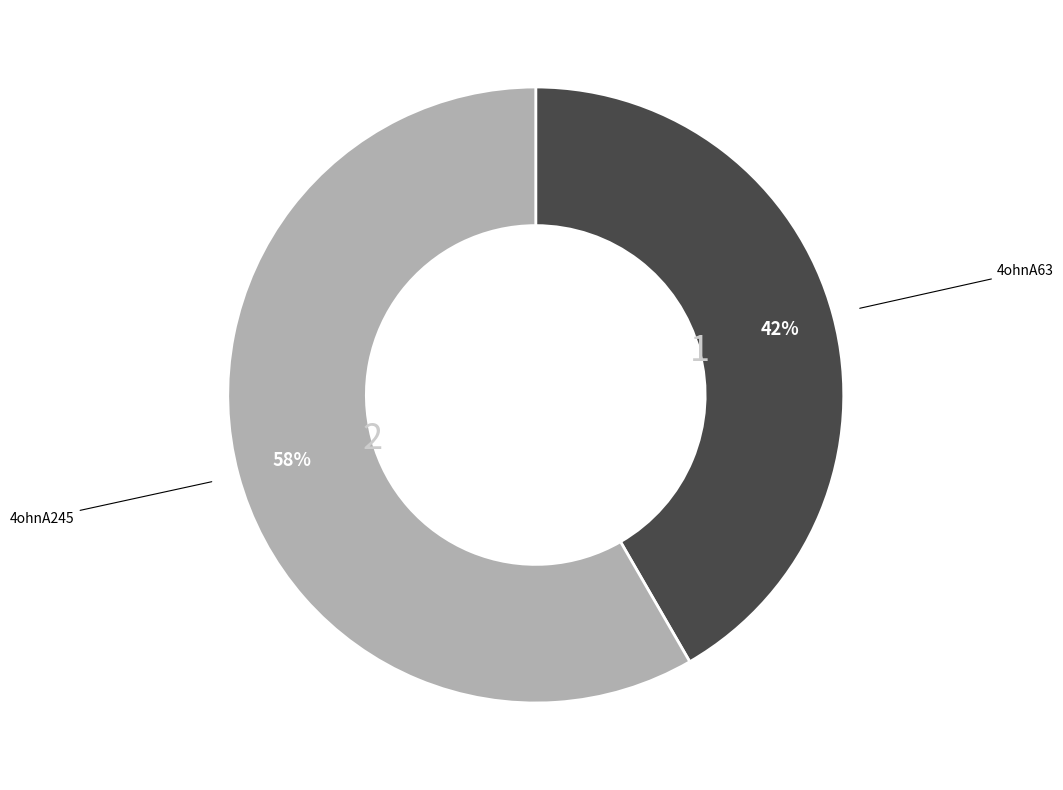

Is the sum of 4ohnA63 and 4ohnA245 greater than half?

Yes